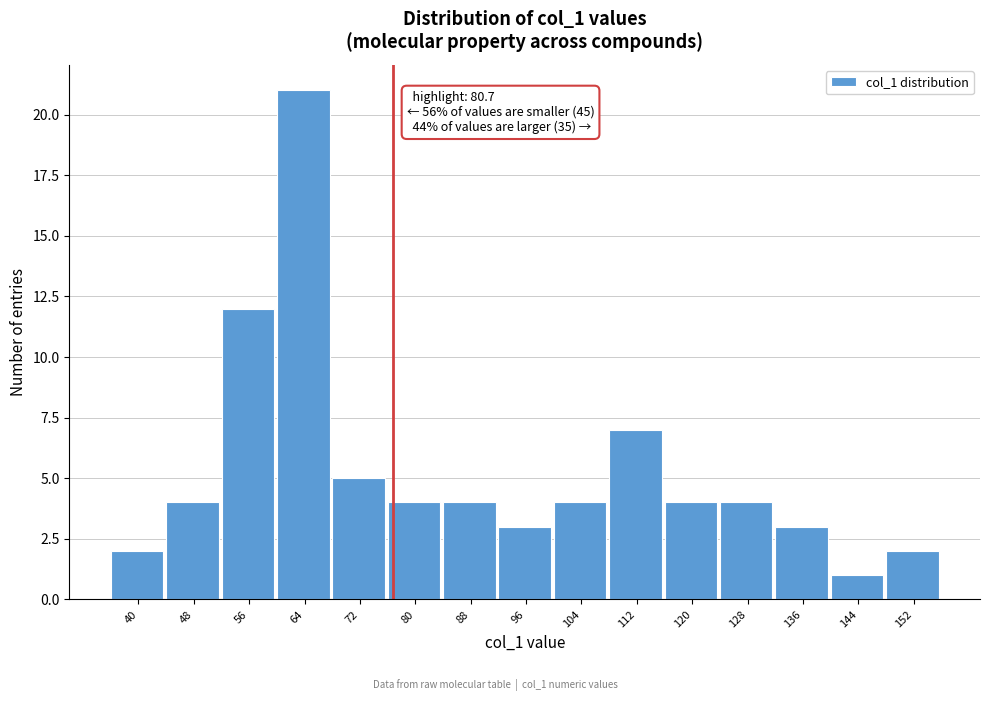

Reading left to right, extract all data points from this chart.

40=2	48=4	56=12	64=21	72=5	80=4	88=4	96=3	104=4	112=7	120=4	128=4	136=3	144=1	152=2